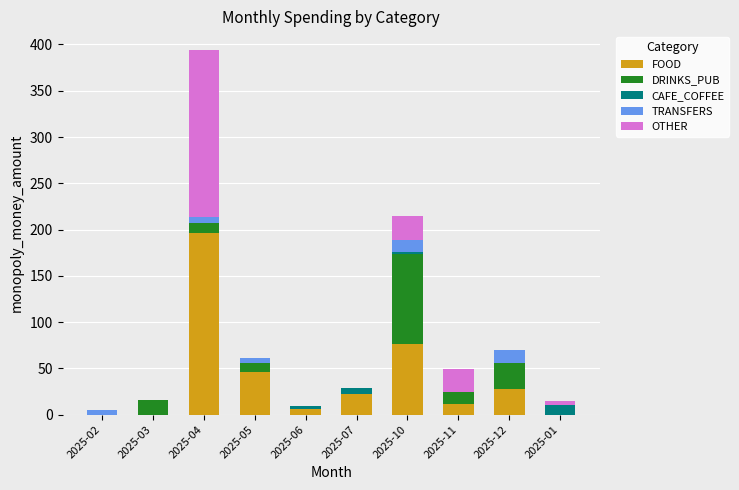

Which category has the highest value in the FOOD series?

2025-04